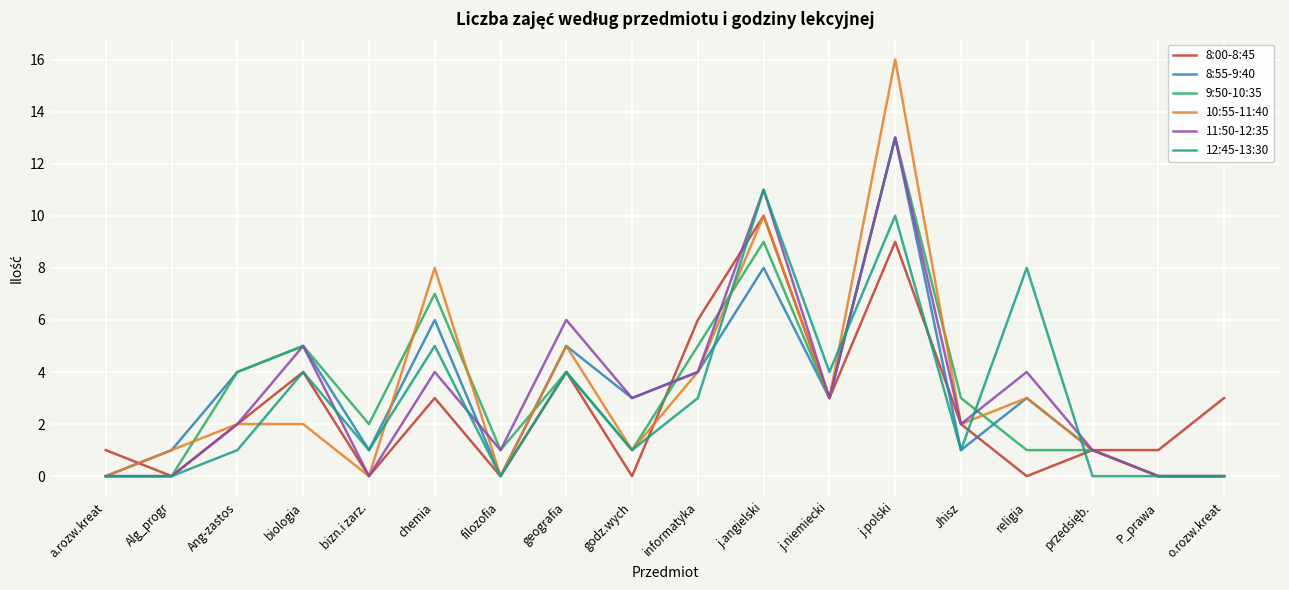

Which series has the largest range (max minus min)?

10:55-11:40